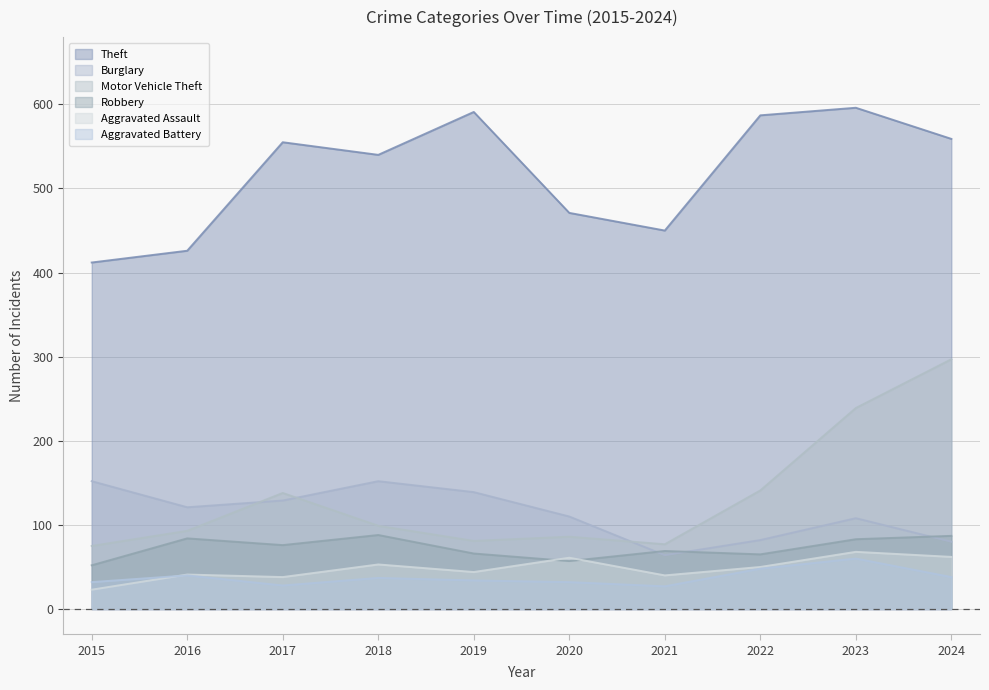

True or false: Robbery has a value of 65 at 2022.

True